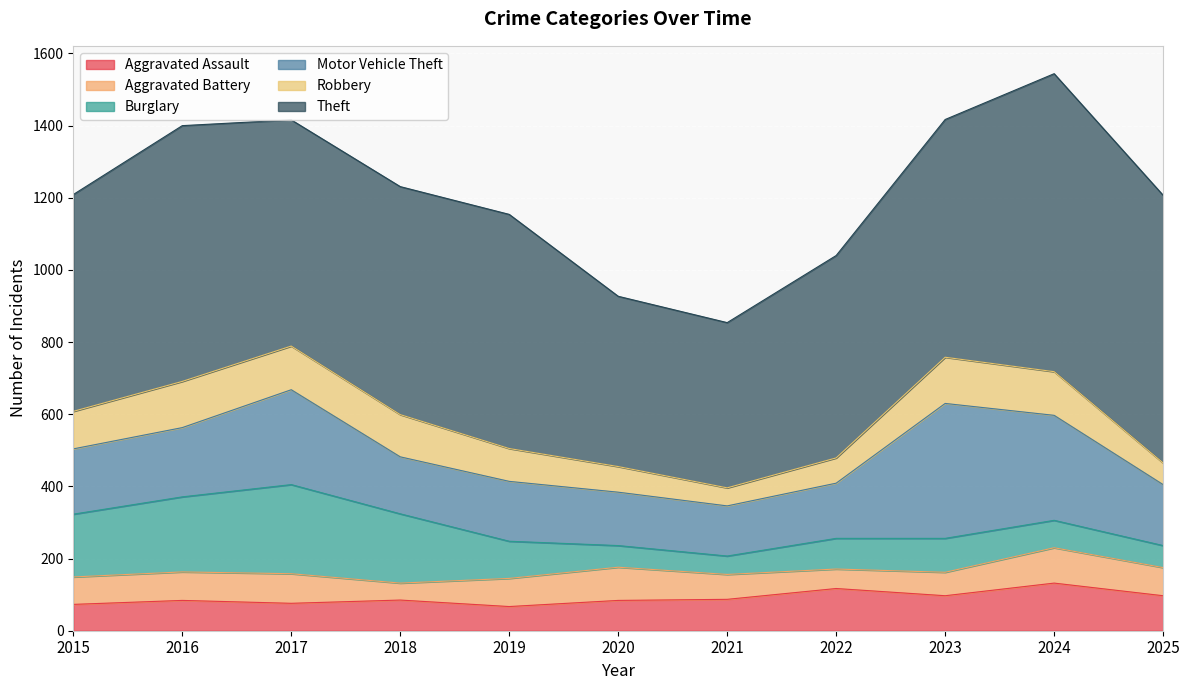

What is the total value across all series at 2023?

1417